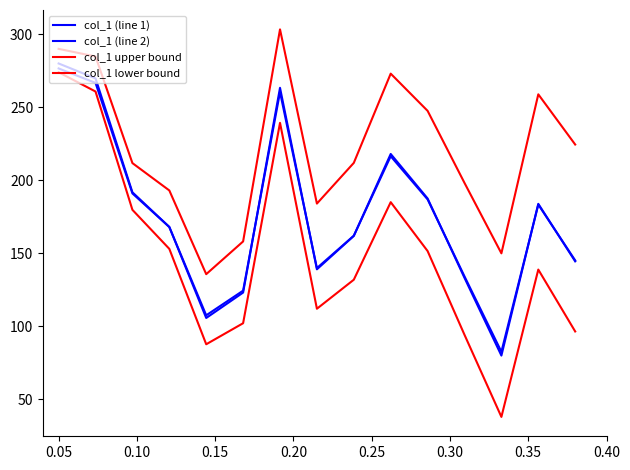

In col_1 (line 2), how many points are higher than both neighbors (excluding endpoints)?

3